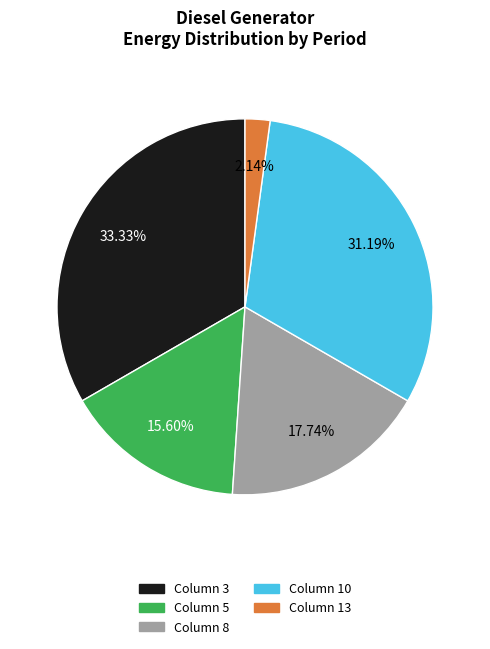

Combined, do Column 10 and Column 3 account for over 50%?

Yes